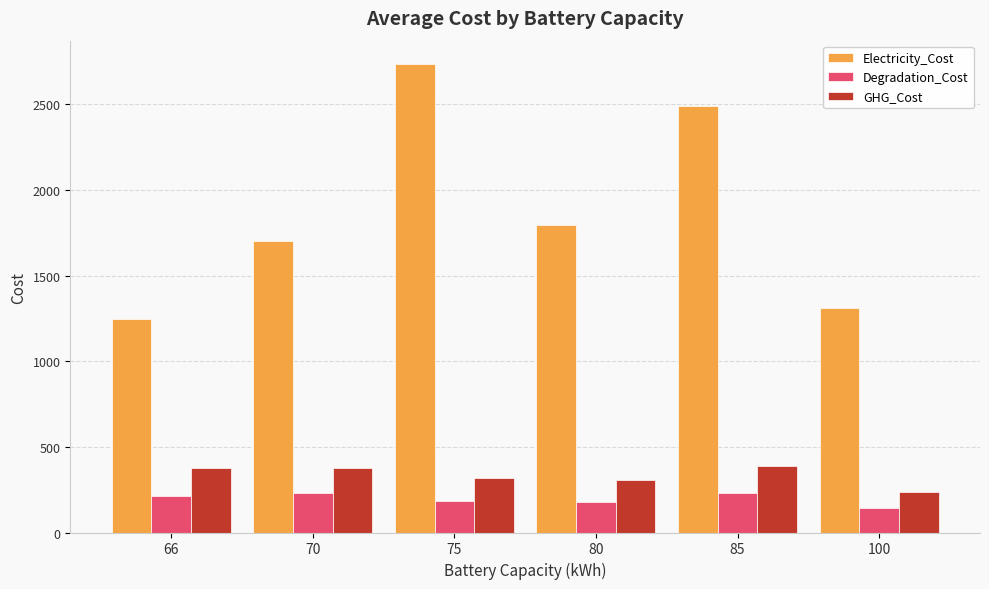

Read the Electricity_Cost value at 100.

1310.7